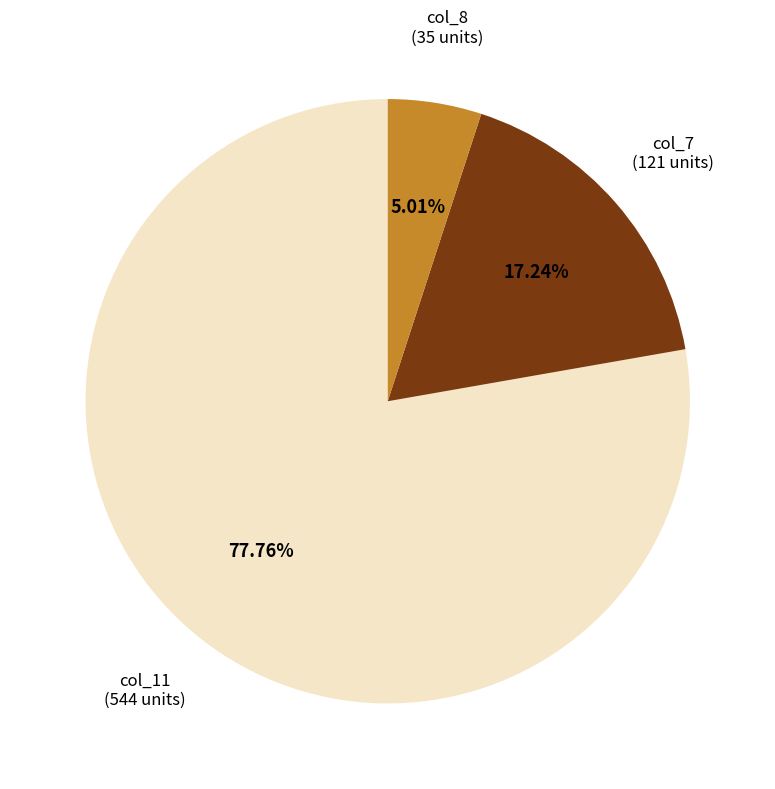

Does any single category account for the majority?

Yes